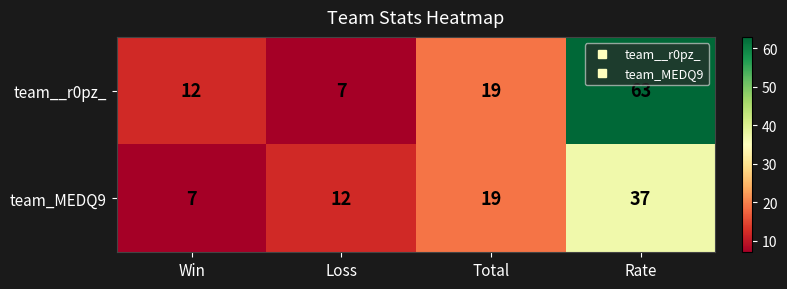

Which series has the widest spread of values?

team__r0pz_